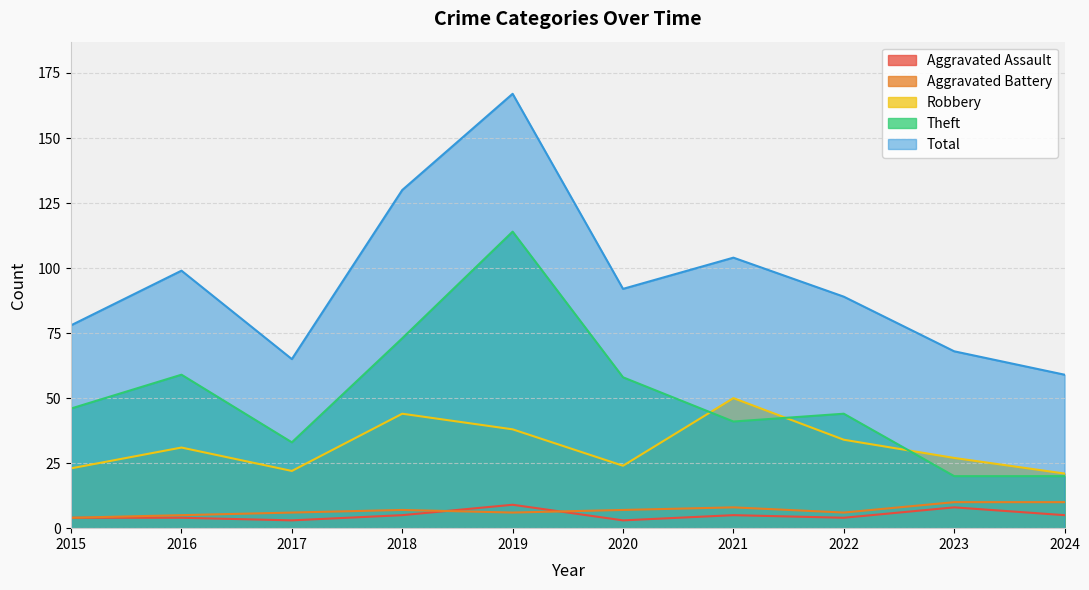

Where do Robbery and Theft first cross each other?

2020 and 2021